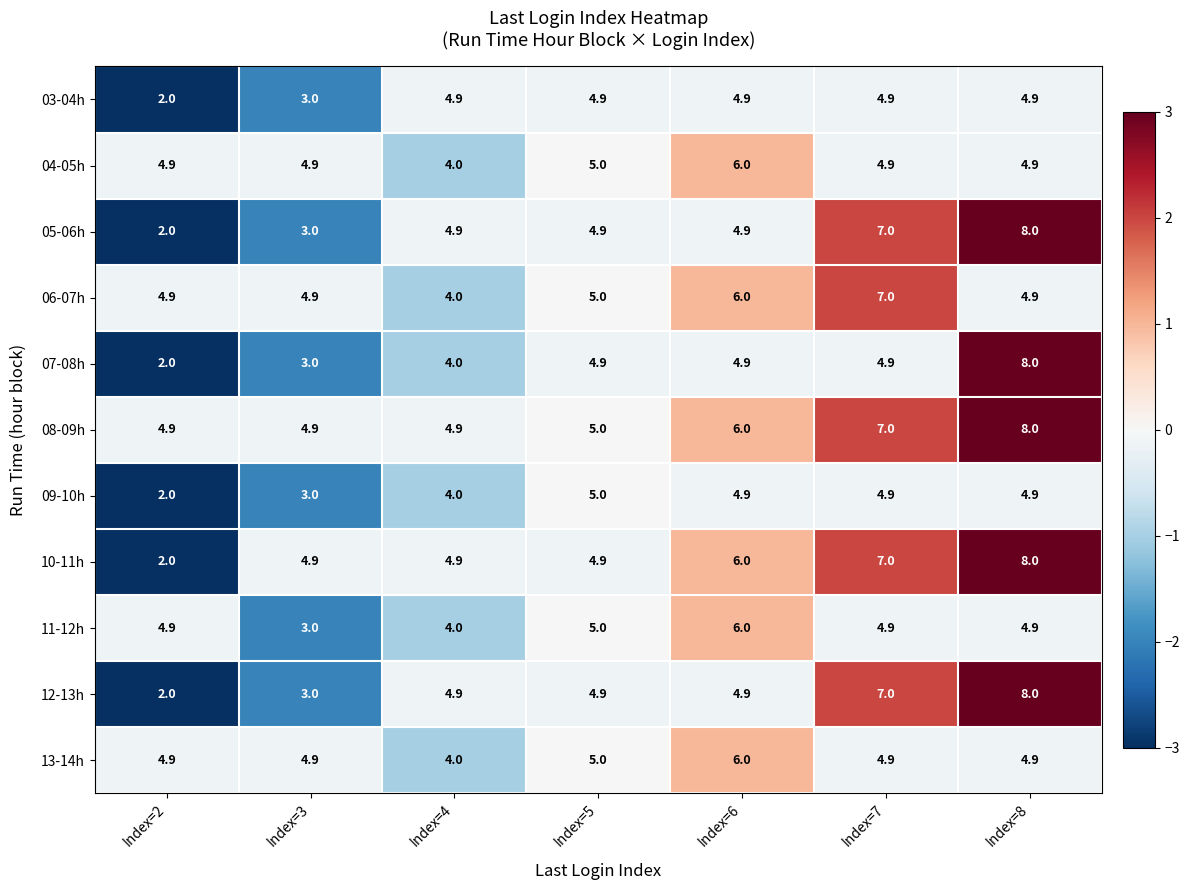

What is the spread (max minus min) of values at Index=8?

3.1